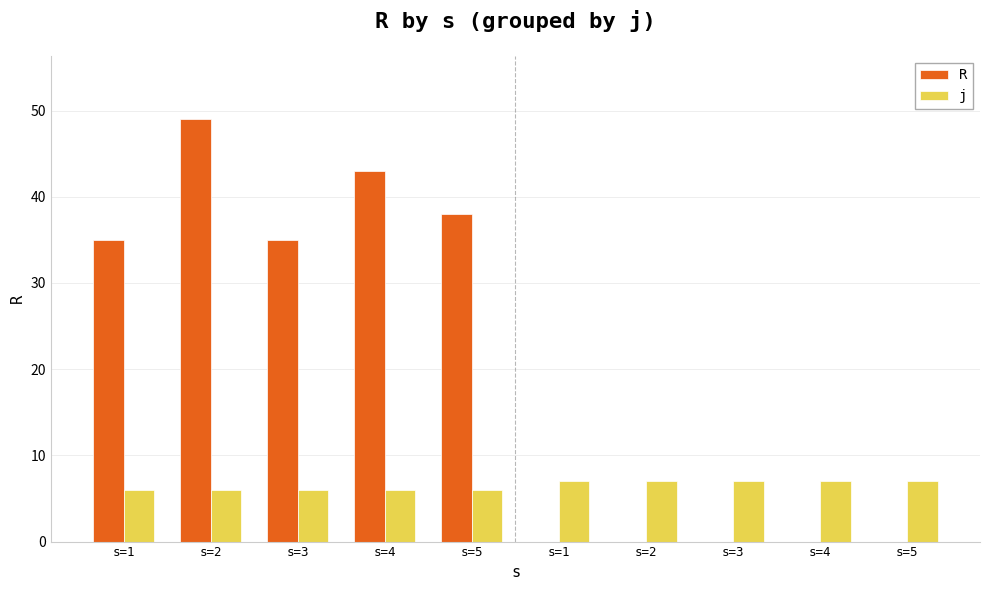

At which label does j reach its minimum?

s=1